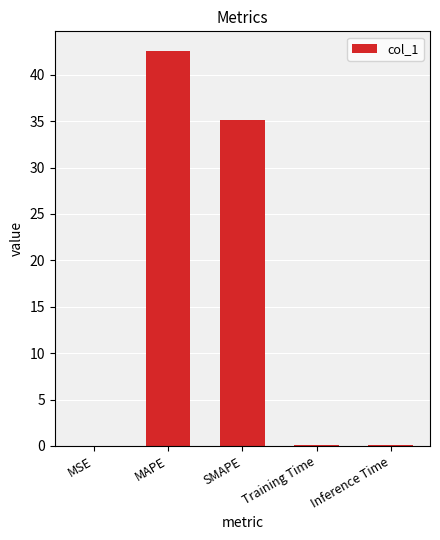

Between MAPE and Training Time, which is larger?

MAPE